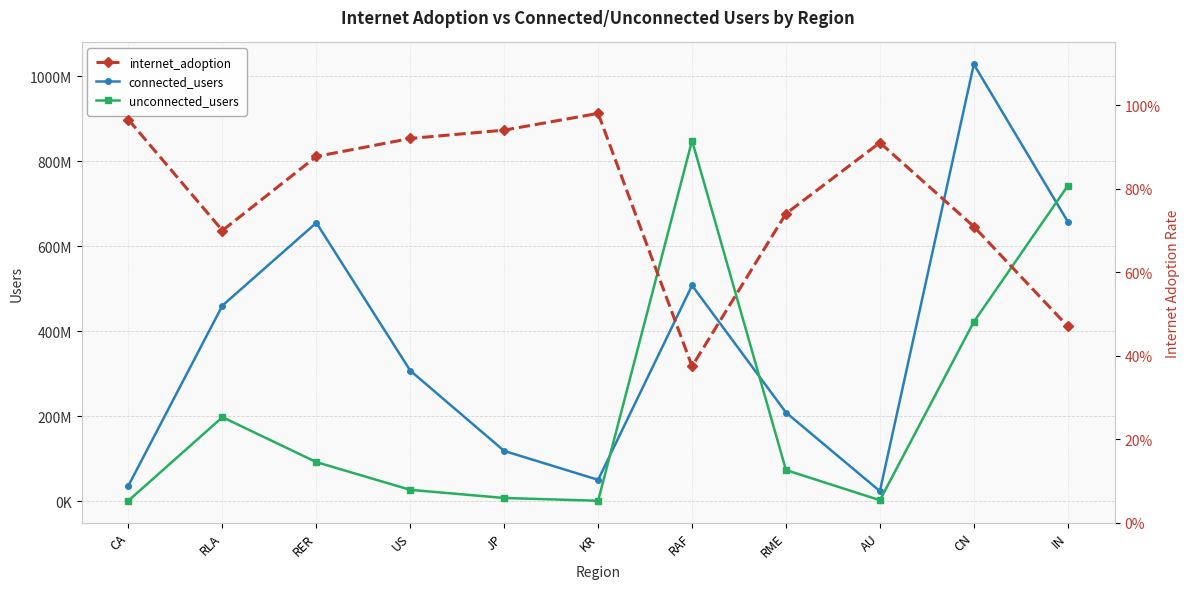

What is the sum of all connected_users values?

4053821850.0